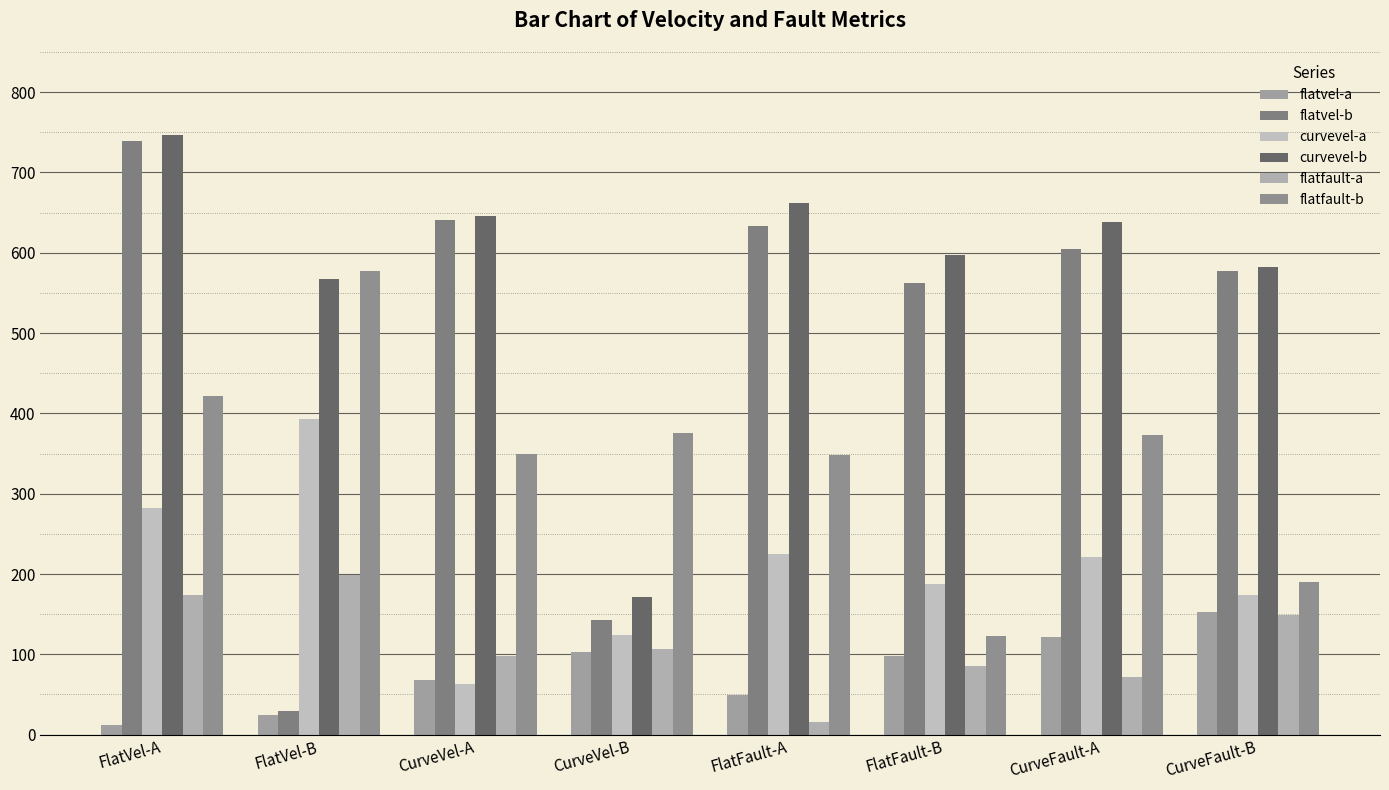

The value of flatfault-a at CurveFault-B is 149.1. True or false?

True